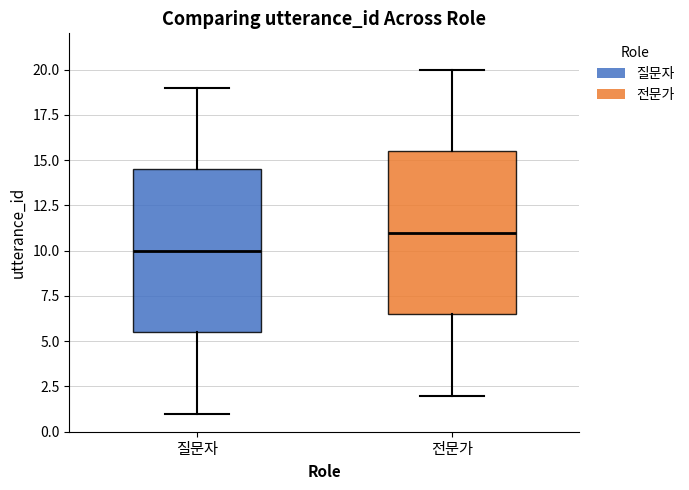

Reading left to right, transcribe this box plot: for each box, give where its median line is, the range the box spans, and where its two whiskers end, as read against the y-axis. The values are not printed on the chart, so give them approximately, as read against the axis.

질문자: median 10.0, box 5.5 to 14.5, whiskers 1.0 to 19.0
전문가: median 11.0, box 6.5 to 15.5, whiskers 2.0 to 20.0